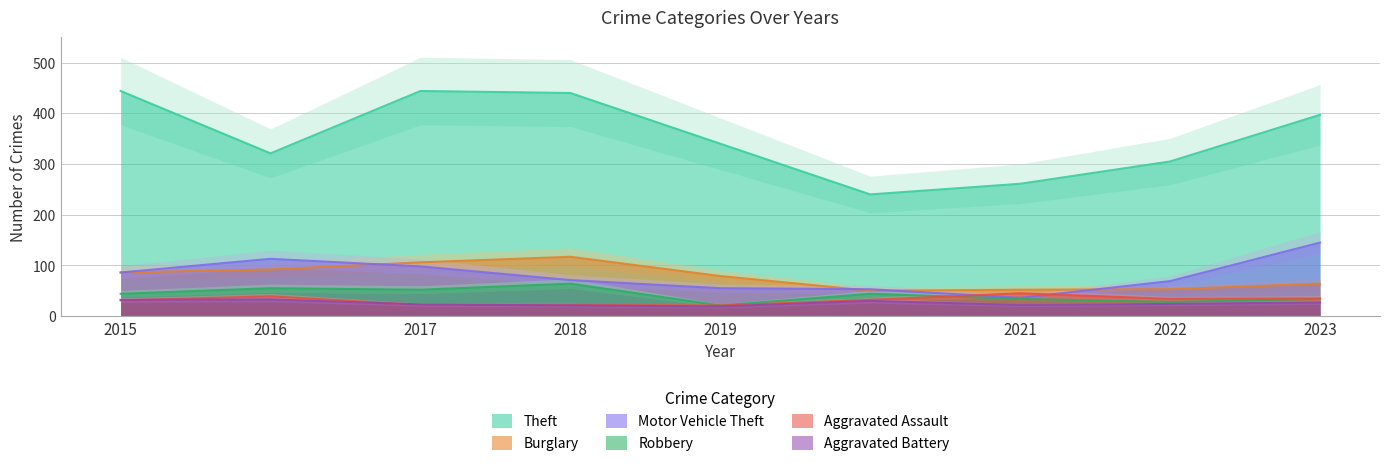

What is the value of the Burglary point at the 7th from the left?

52